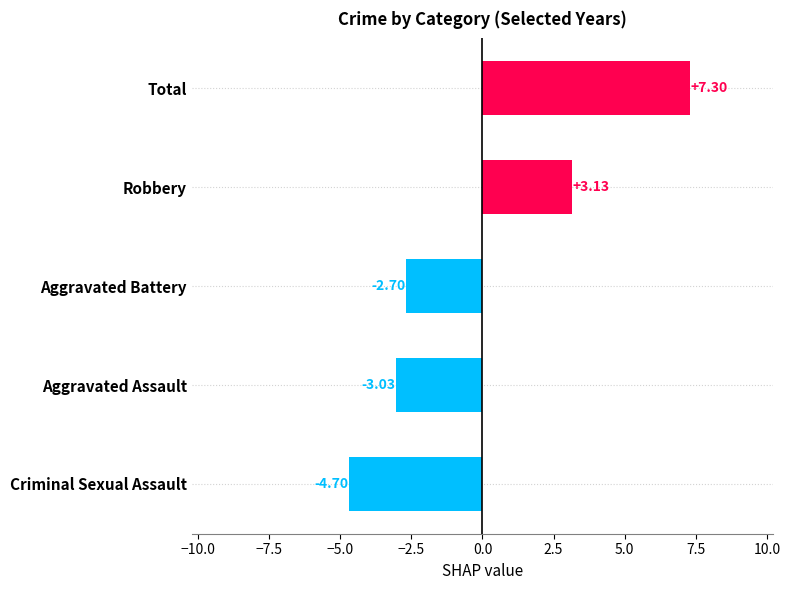

Which has a higher value, Aggravated Battery or Criminal Sexual Assault?

Aggravated Battery